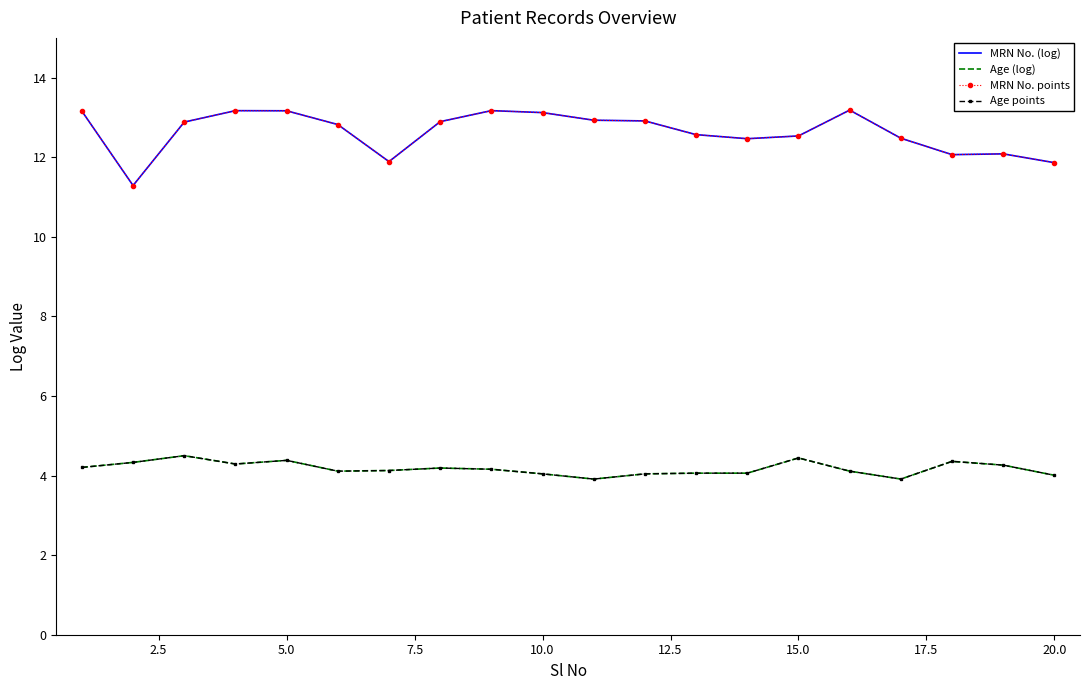

True or false: Age points and MRN No. (log) cross at least once.

False